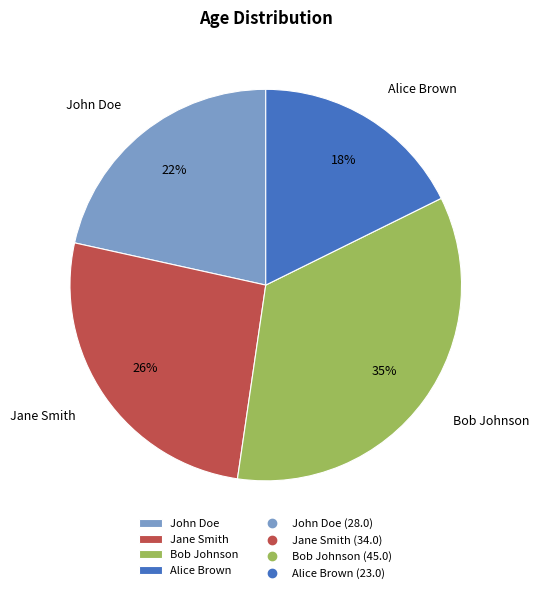

To the nearest percent, what is the average slice percentage?

25%